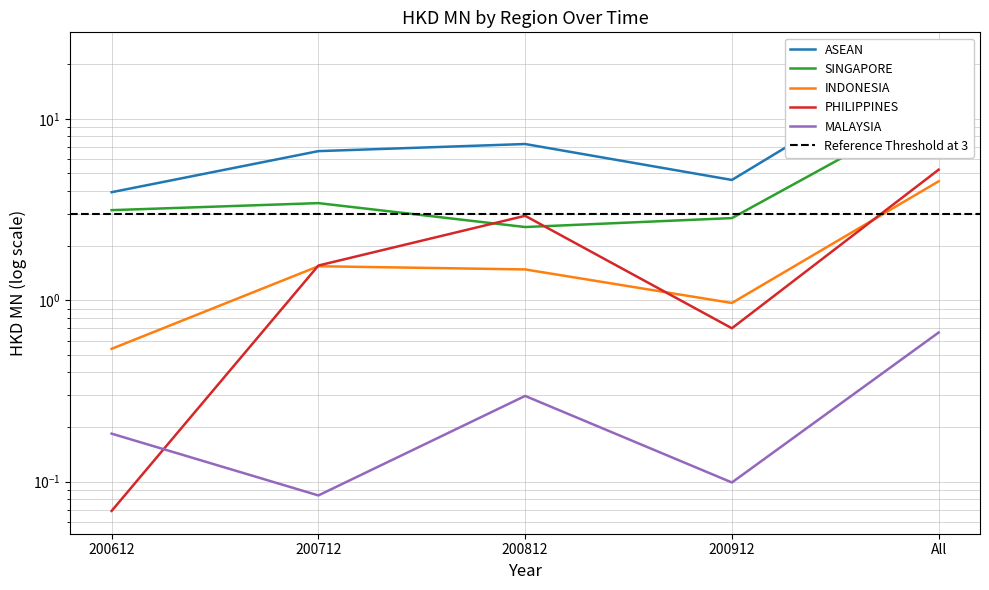

What are all the series names shown in the legend?

ASEAN, SINGAPORE, INDONESIA, PHILIPPINES, MALAYSIA